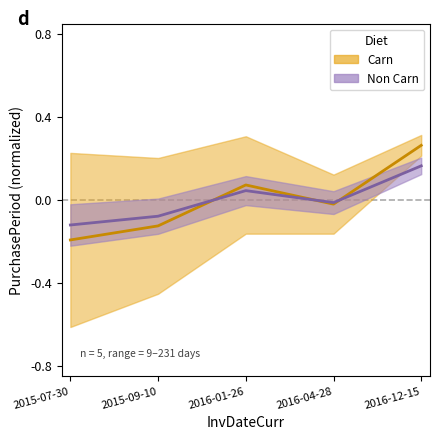

What is the difference between the second highest and second lowest values?

0.2